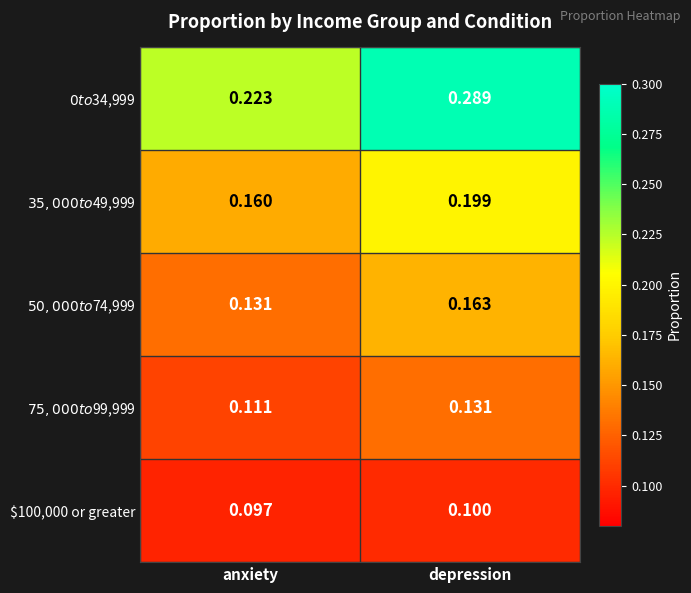

Which category has the lowest value across all series?

anxiety